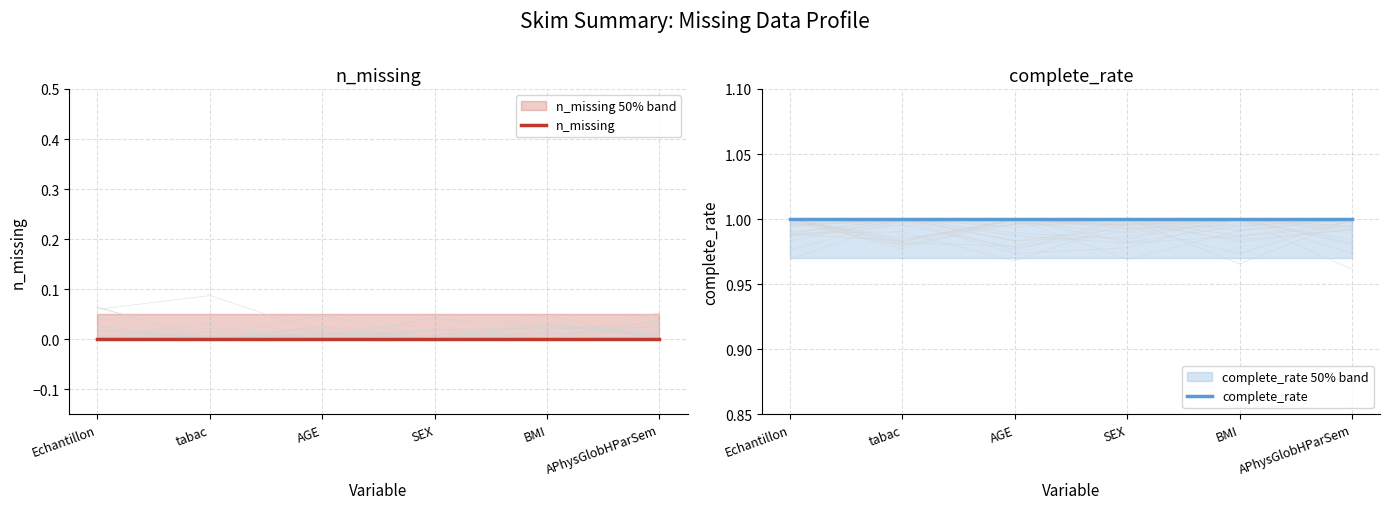

At which category is the sum across all series the highest?

Echantillon